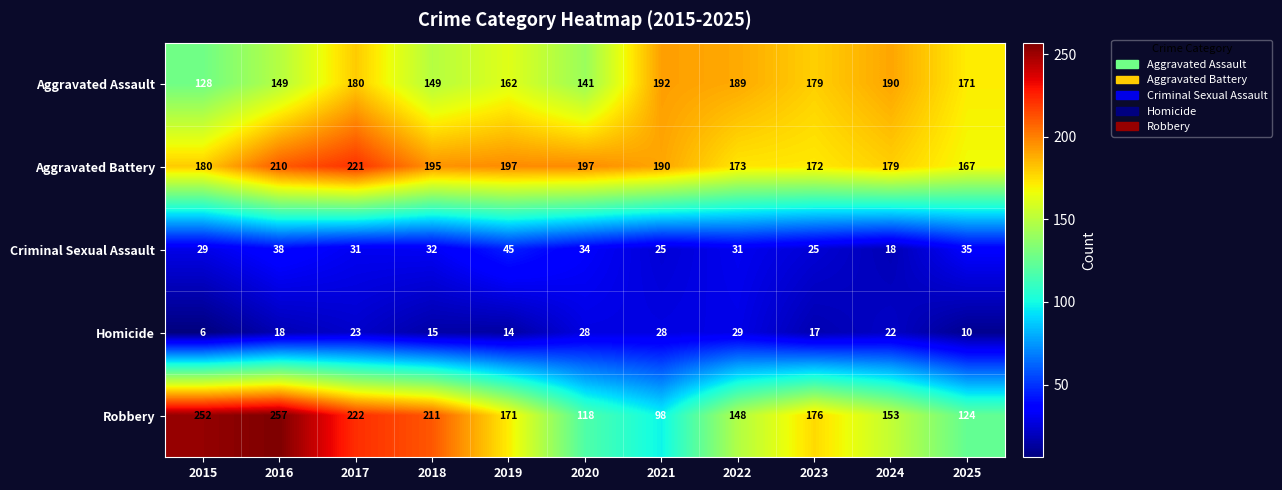

Which series changed the most between 2018 and 2024?

Robbery